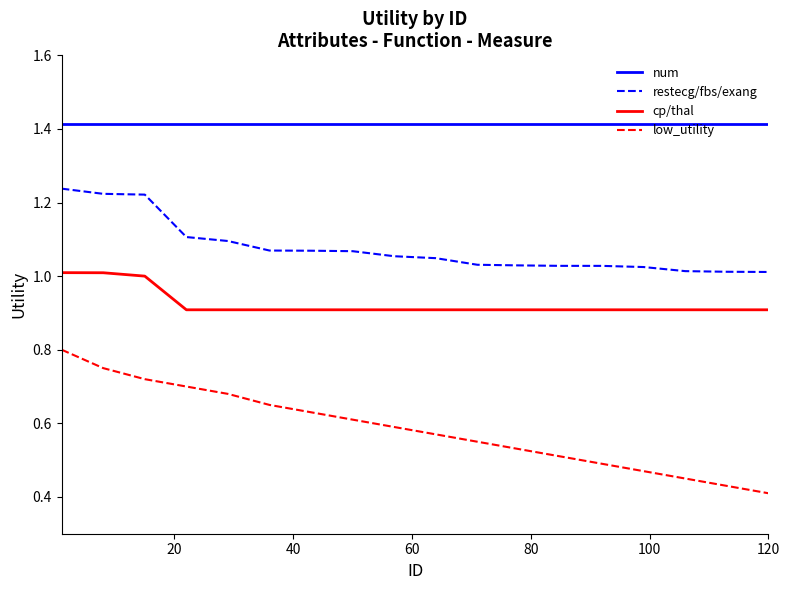

List the series in order of their overall mean, highest first.

num, restecg/fbs/exang, cp/thal, low_utility